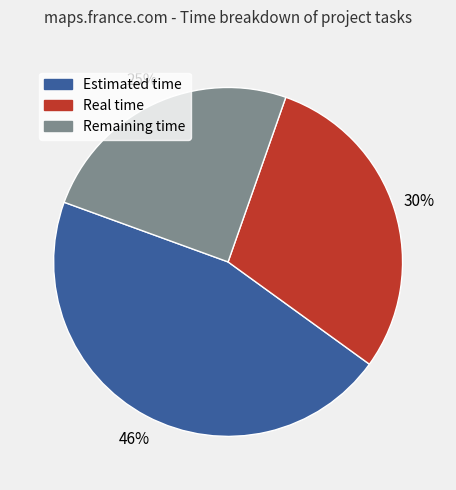

Is the sum of Estimated time and Remaining time greater than half?

Yes